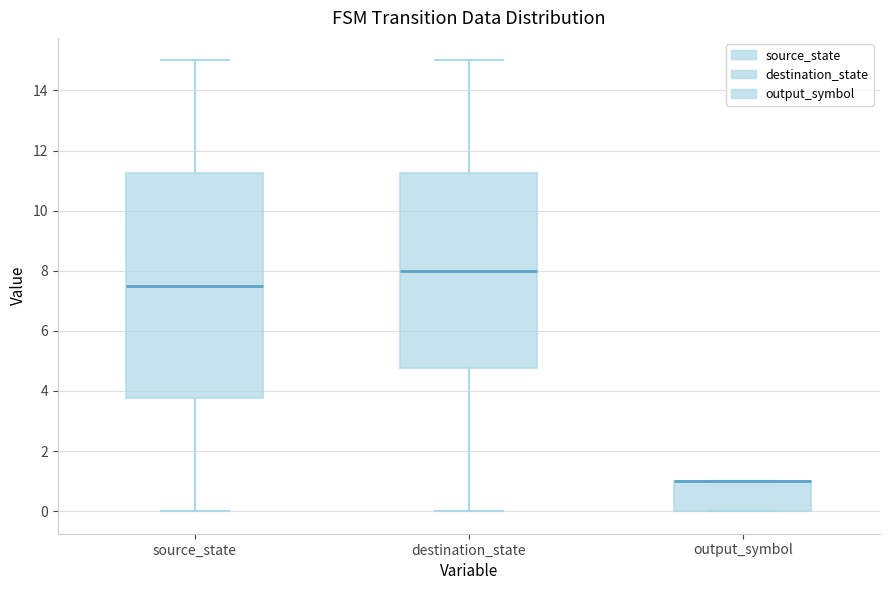

Which box is the tallest, from its lower edge to its upper edge?

source_state